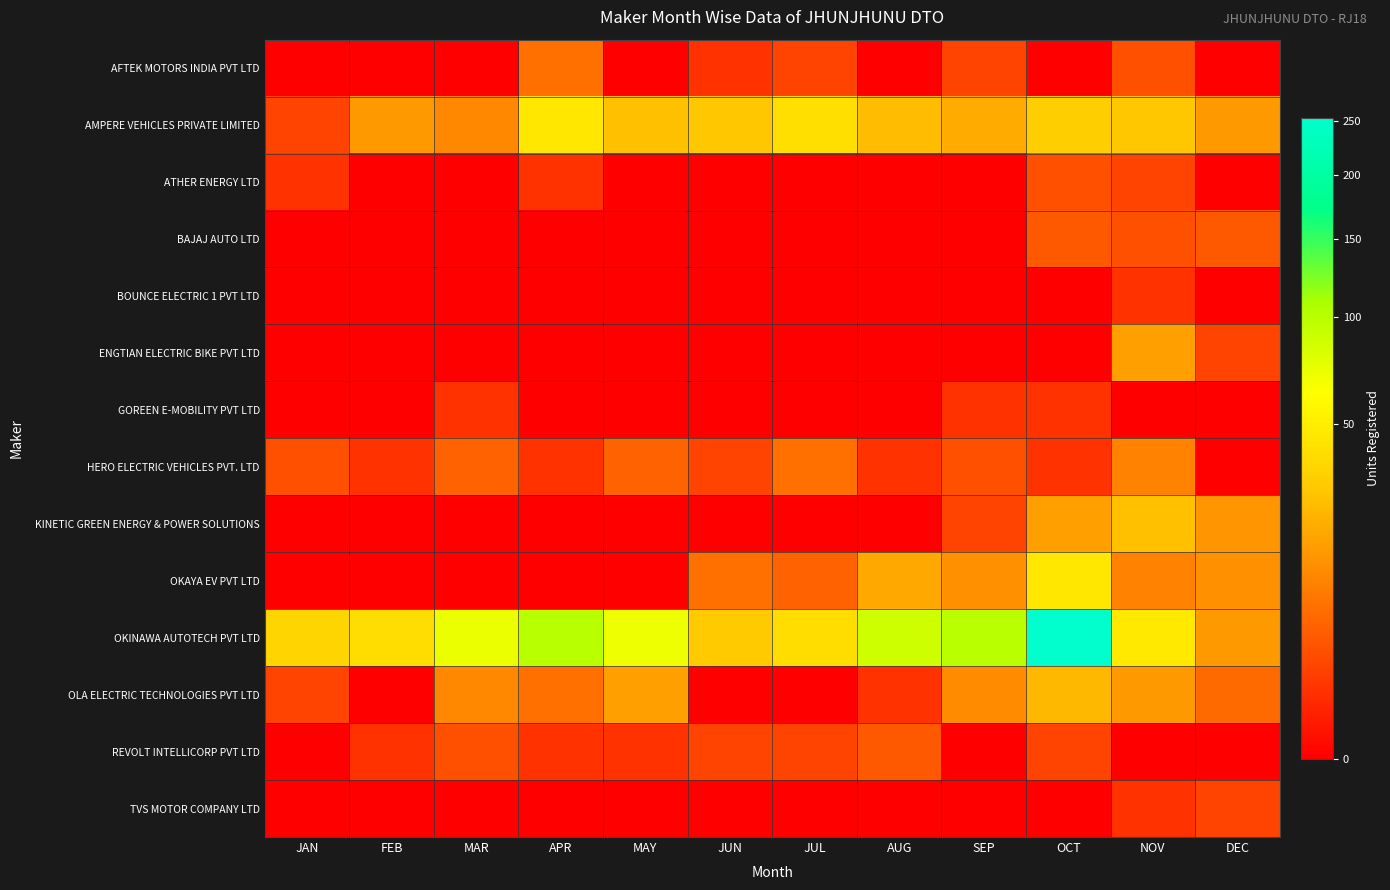

What is the difference between the highest and lowest values at SEP?

99